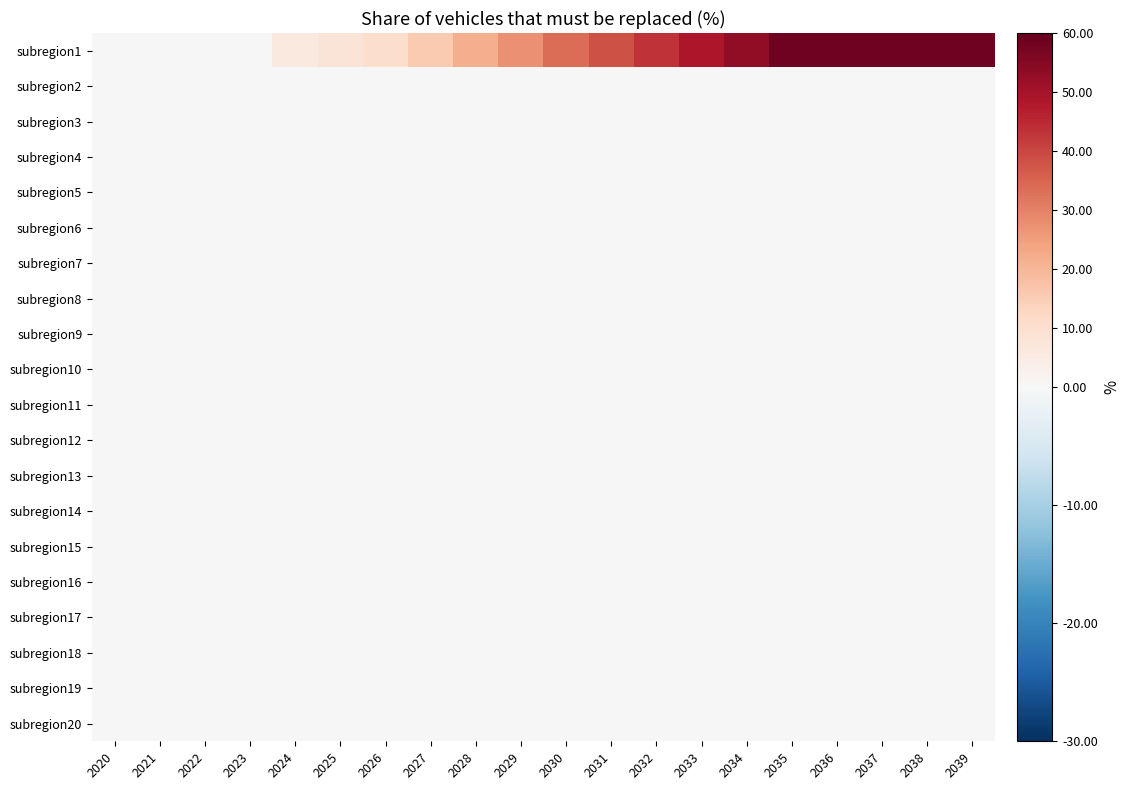

Reading left to right, what are all the values shown in this chart?

subregion1: 2020=0.0	2021=0.0	2022=0.0	2023=0.0	2024=5.7	2025=7.7	2026=10.5	2027=15.9	2028=21.7	2029=27.6	2030=33.4	2031=38.4	2032=43.4	2033=48.4	2034=53.4	2035=58.4	2036=58.4	2037=58.4	2038=58.4	2039=58.4
subregion2: 2020=0.0	2021=0.0	2022=0.0	2023=0.0	2024=0.0	2025=0.0	2026=0.0	2027=0.0	2028=0.0	2029=0.0	2030=0.0	2031=0.0	2032=0.0	2033=0.0	2034=0.0	2035=0.0	2036=0.0	2037=0.0	2038=0.0	2039=0.0
subregion3: 2020=0.0	2021=0.0	2022=0.0	2023=0.0	2024=0.0	2025=0.0	2026=0.0	2027=0.0	2028=0.0	2029=0.0	2030=0.0	2031=0.0	2032=0.0	2033=0.0	2034=0.0	2035=0.0	2036=0.0	2037=0.0	2038=0.0	2039=0.0
subregion4: 2020=0.0	2021=0.0	2022=0.0	2023=0.0	2024=0.0	2025=0.0	2026=0.0	2027=0.0	2028=0.0	2029=0.0	2030=0.0	2031=0.0	2032=0.0	2033=0.0	2034=0.0	2035=0.0	2036=0.0	2037=0.0	2038=0.0	2039=0.0
subregion5: 2020=0.0	2021=0.0	2022=0.0	2023=0.0	2024=0.0	2025=0.0	2026=0.0	2027=0.0	2028=0.0	2029=0.0	2030=0.0	2031=0.0	2032=0.0	2033=0.0	2034=0.0	2035=0.0	2036=0.0	2037=0.0	2038=0.0	2039=0.0
subregion6: 2020=0.0	2021=0.0	2022=0.0	2023=0.0	2024=0.0	2025=0.0	2026=0.0	2027=0.0	2028=0.0	2029=0.0	2030=0.0	2031=0.0	2032=0.0	2033=0.0	2034=0.0	2035=0.0	2036=0.0	2037=0.0	2038=0.0	2039=0.0
subregion7: 2020=0.0	2021=0.0	2022=0.0	2023=0.0	2024=0.0	2025=0.0	2026=0.0	2027=0.0	2028=0.0	2029=0.0	2030=0.0	2031=0.0	2032=0.0	2033=0.0	2034=0.0	2035=0.0	2036=0.0	2037=0.0	2038=0.0	2039=0.0
subregion8: 2020=0.0	2021=0.0	2022=0.0	2023=0.0	2024=0.0	2025=0.0	2026=0.0	2027=0.0	2028=0.0	2029=0.0	2030=0.0	2031=0.0	2032=0.0	2033=0.0	2034=0.0	2035=0.0	2036=0.0	2037=0.0	2038=0.0	2039=0.0
subregion9: 2020=0.0	2021=0.0	2022=0.0	2023=0.0	2024=0.0	2025=0.0	2026=0.0	2027=0.0	2028=0.0	2029=0.0	2030=0.0	2031=0.0	2032=0.0	2033=0.0	2034=0.0	2035=0.0	2036=0.0	2037=0.0	2038=0.0	2039=0.0
subregion10: 2020=0.0	2021=0.0	2022=0.0	2023=0.0	2024=0.0	2025=0.0	2026=0.0	2027=0.0	2028=0.0	2029=0.0	2030=0.0	2031=0.0	2032=0.0	2033=0.0	2034=0.0	2035=0.0	2036=0.0	2037=0.0	2038=0.0	2039=0.0
subregion11: 2020=0.0	2021=0.0	2022=0.0	2023=0.0	2024=0.0	2025=0.0	2026=0.0	2027=0.0	2028=0.0	2029=0.0	2030=0.0	2031=0.0	2032=0.0	2033=0.0	2034=0.0	2035=0.0	2036=0.0	2037=0.0	2038=0.0	2039=0.0
subregion12: 2020=0.0	2021=0.0	2022=0.0	2023=0.0	2024=0.0	2025=0.0	2026=0.0	2027=0.0	2028=0.0	2029=0.0	2030=0.0	2031=0.0	2032=0.0	2033=0.0	2034=0.0	2035=0.0	2036=0.0	2037=0.0	2038=0.0	2039=0.0
subregion13: 2020=0.0	2021=0.0	2022=0.0	2023=0.0	2024=0.0	2025=0.0	2026=0.0	2027=0.0	2028=0.0	2029=0.0	2030=0.0	2031=0.0	2032=0.0	2033=0.0	2034=0.0	2035=0.0	2036=0.0	2037=0.0	2038=0.0	2039=0.0
subregion14: 2020=0.0	2021=0.0	2022=0.0	2023=0.0	2024=0.0	2025=0.0	2026=0.0	2027=0.0	2028=0.0	2029=0.0	2030=0.0	2031=0.0	2032=0.0	2033=0.0	2034=0.0	2035=0.0	2036=0.0	2037=0.0	2038=0.0	2039=0.0
subregion15: 2020=0.0	2021=0.0	2022=0.0	2023=0.0	2024=0.0	2025=0.0	2026=0.0	2027=0.0	2028=0.0	2029=0.0	2030=0.0	2031=0.0	2032=0.0	2033=0.0	2034=0.0	2035=0.0	2036=0.0	2037=0.0	2038=0.0	2039=0.0
subregion16: 2020=0.0	2021=0.0	2022=0.0	2023=0.0	2024=0.0	2025=0.0	2026=0.0	2027=0.0	2028=0.0	2029=0.0	2030=0.0	2031=0.0	2032=0.0	2033=0.0	2034=0.0	2035=0.0	2036=0.0	2037=0.0	2038=0.0	2039=0.0
subregion17: 2020=0.0	2021=0.0	2022=0.0	2023=0.0	2024=0.0	2025=0.0	2026=0.0	2027=0.0	2028=0.0	2029=0.0	2030=0.0	2031=0.0	2032=0.0	2033=0.0	2034=0.0	2035=0.0	2036=0.0	2037=0.0	2038=0.0	2039=0.0
subregion18: 2020=0.0	2021=0.0	2022=0.0	2023=0.0	2024=0.0	2025=0.0	2026=0.0	2027=0.0	2028=0.0	2029=0.0	2030=0.0	2031=0.0	2032=0.0	2033=0.0	2034=0.0	2035=0.0	2036=0.0	2037=0.0	2038=0.0	2039=0.0
subregion19: 2020=0.0	2021=0.0	2022=0.0	2023=0.0	2024=0.0	2025=0.0	2026=0.0	2027=0.0	2028=0.0	2029=0.0	2030=0.0	2031=0.0	2032=0.0	2033=0.0	2034=0.0	2035=0.0	2036=0.0	2037=0.0	2038=0.0	2039=0.0
subregion20: 2020=0.0	2021=0.0	2022=0.0	2023=0.0	2024=0.0	2025=0.0	2026=0.0	2027=0.0	2028=0.0	2029=0.0	2030=0.0	2031=0.0	2032=0.0	2033=0.0	2034=0.0	2035=0.0	2036=0.0	2037=0.0	2038=0.0	2039=0.0